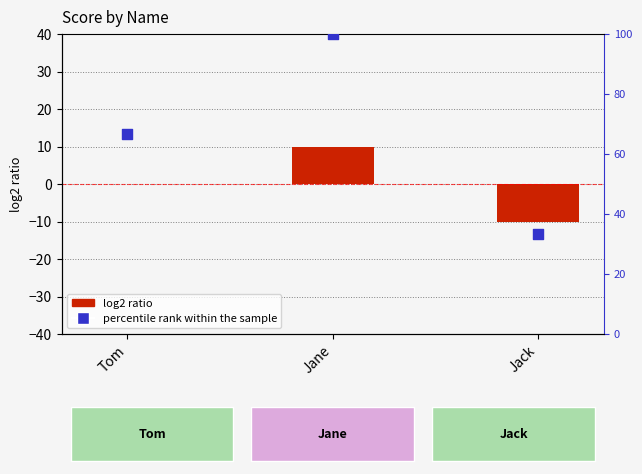

Which series contains the lowest Y value?

log2 ratio